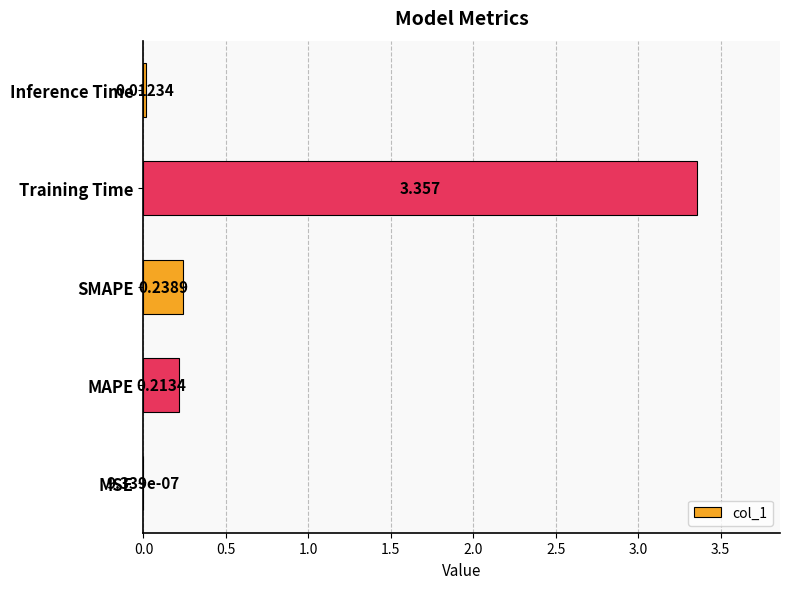

At which category does the chart reach its peak across all series?

Training Time